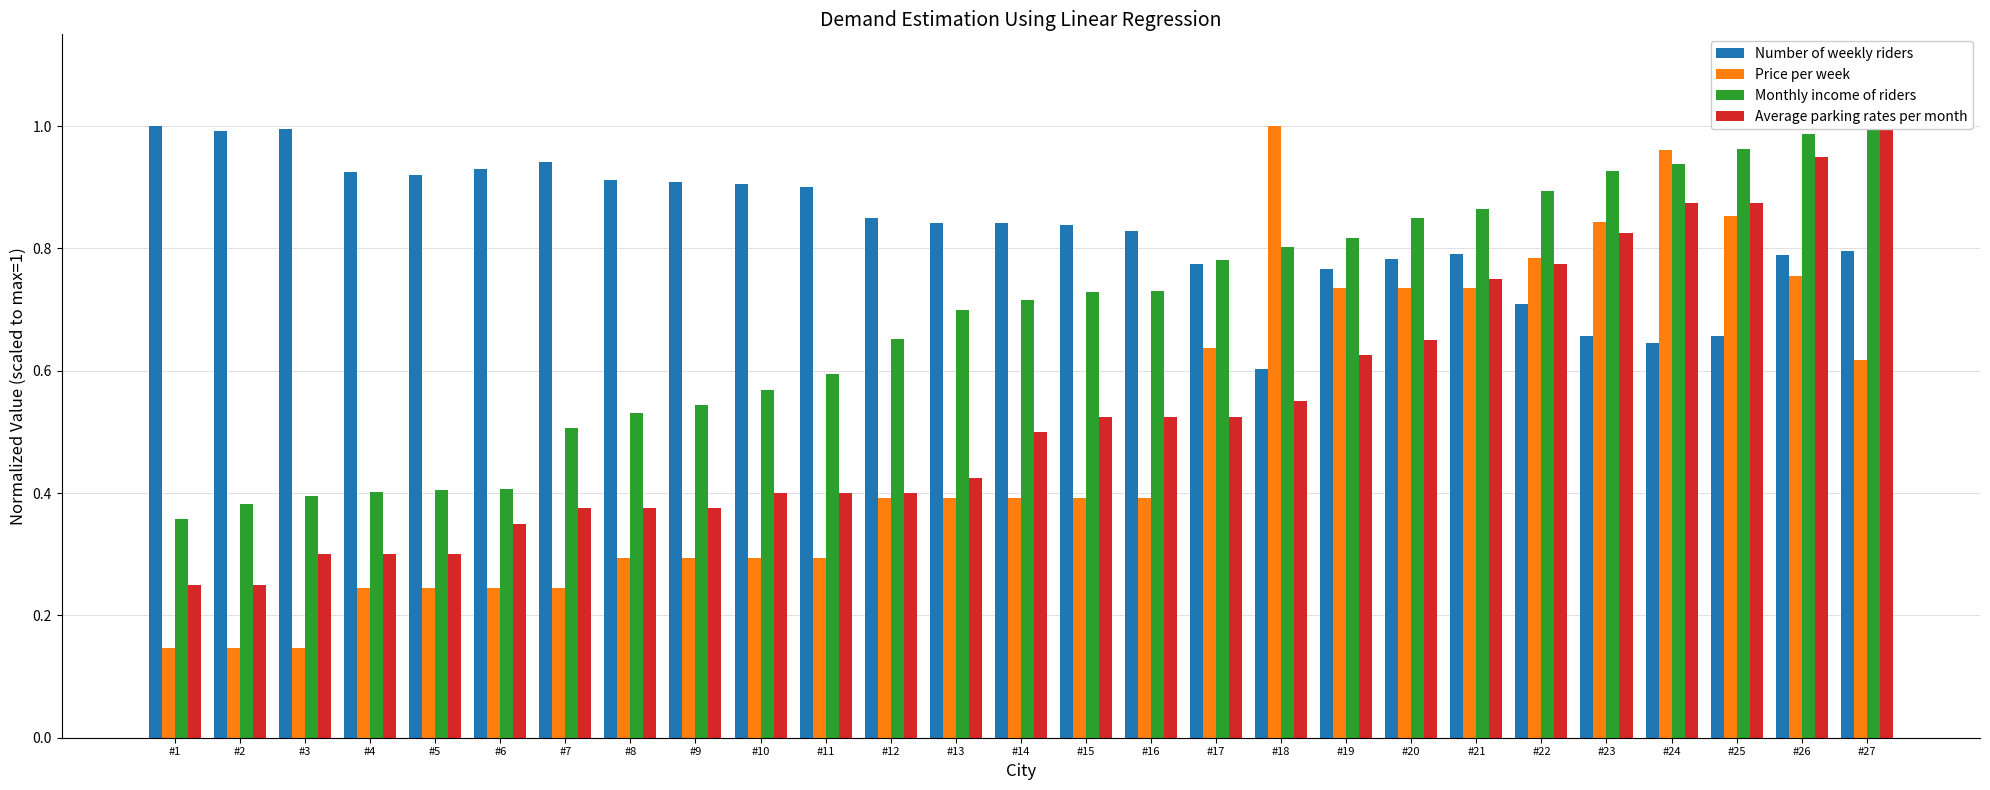

What is the total value across all series at #13?

2.4